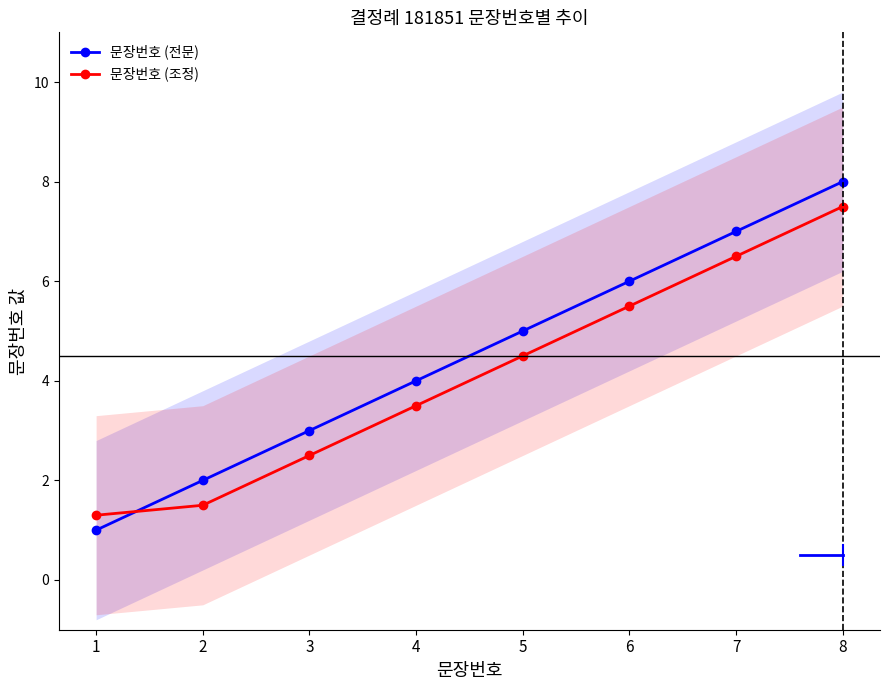

After their last crossing, which series has the higher values: 문장번호 (조정) or 문장번호 (전문)?

문장번호 (전문)